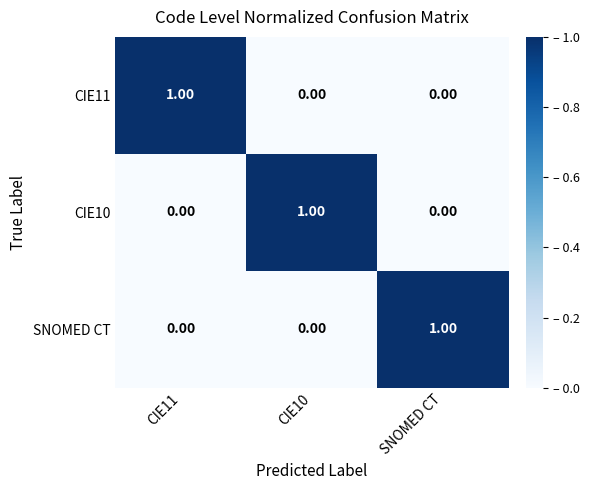

At which label does SNOMED CT reach its peak?

SNOMED CT